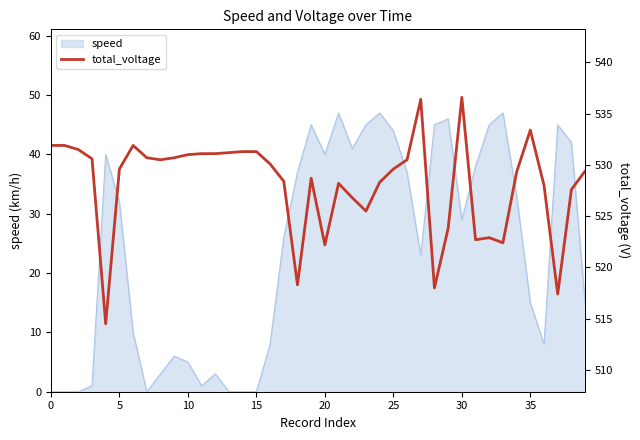

What is the difference between the maximum and minimum values?

22.1